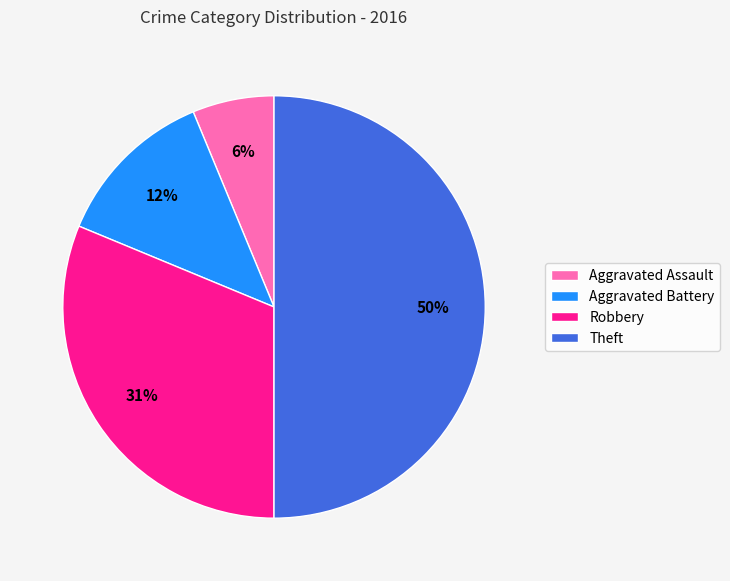

How many segments does this pie chart have?

4